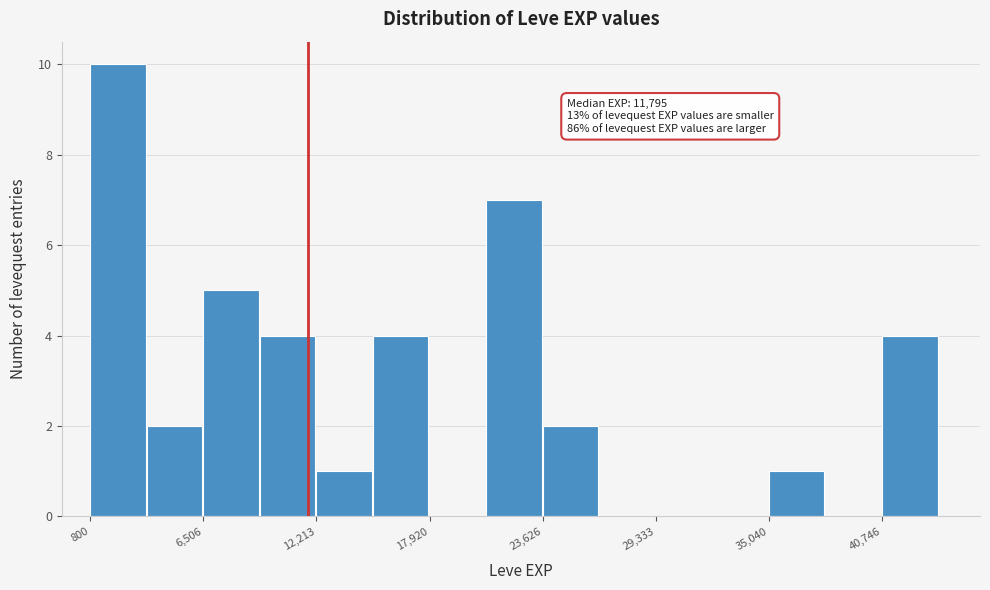

Around what value on the x-axis is the tallest bar? Give the approximate position of its centre, as read against the axis.

2000